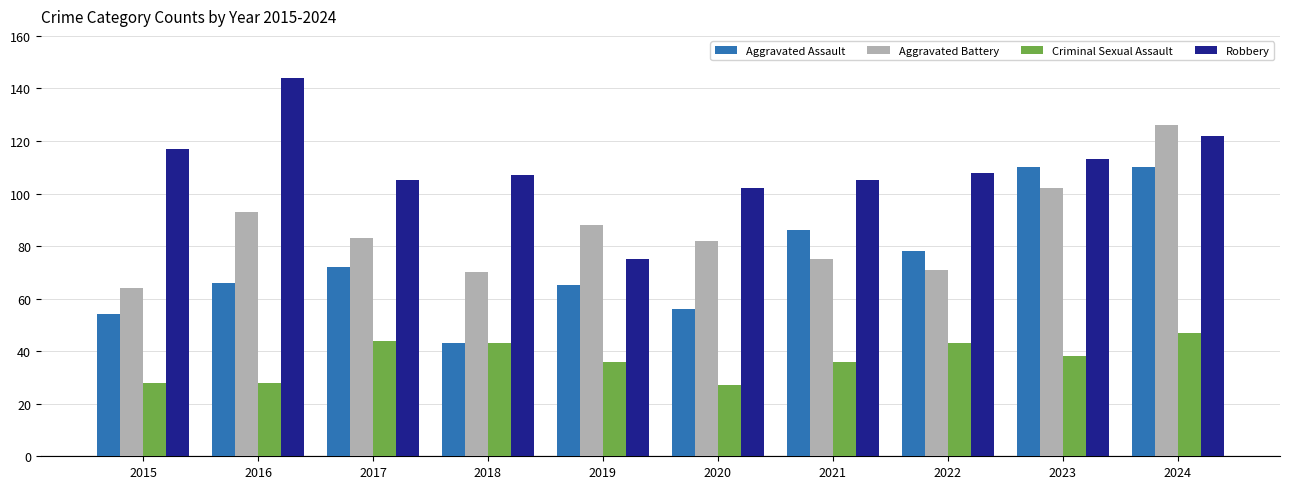

True or false: Aggravated Assault has a value of 66 at 2016.

True